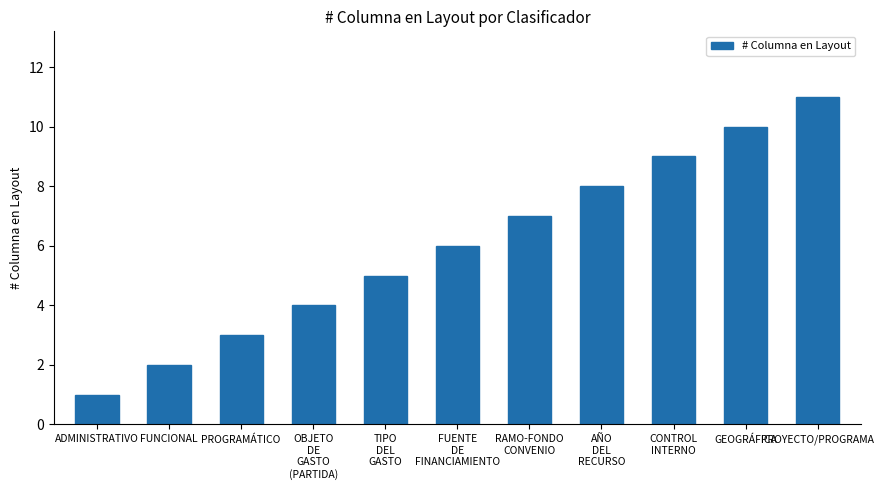

What position from the right is TIPO
DEL
GASTO?

7